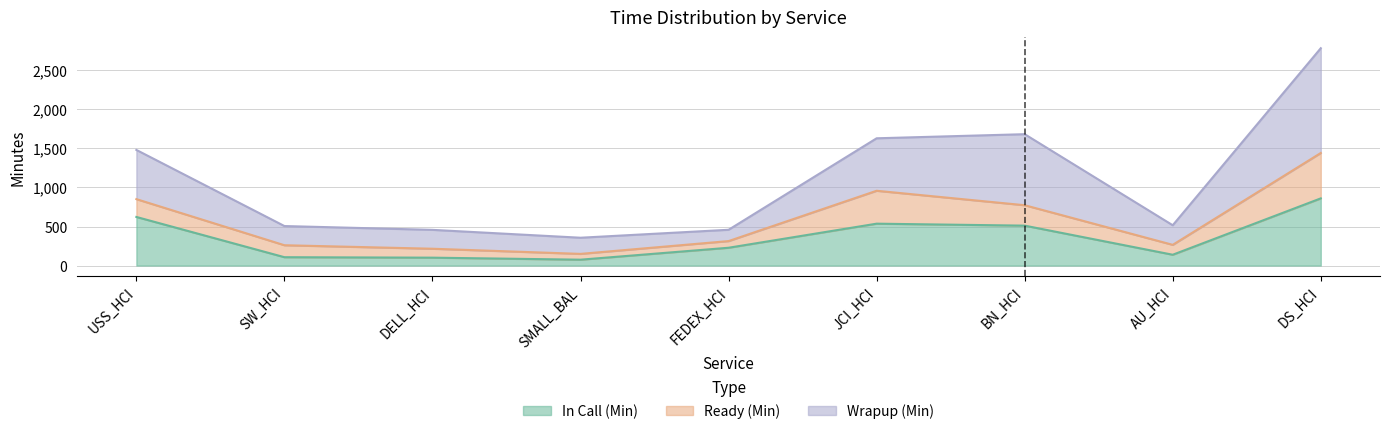

Is it true that Wrapup (Min) equals 2415.1 at USS_HCI?

False